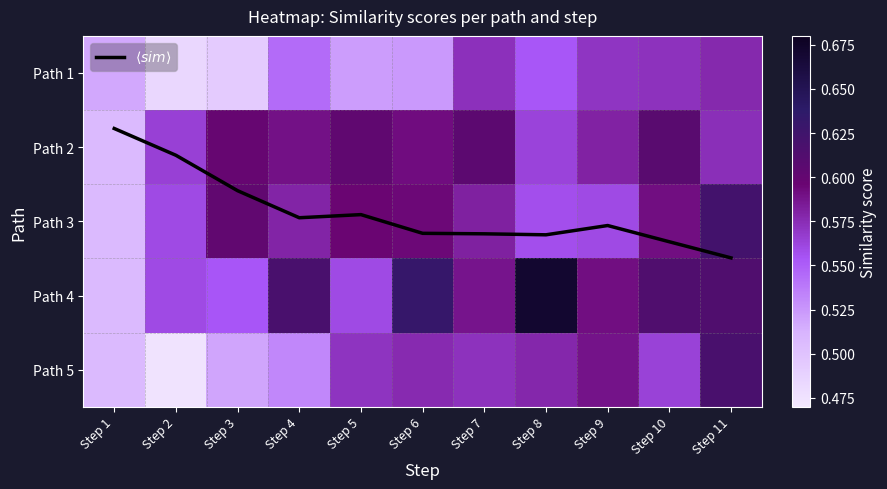

At which category is the sum across all series the highest?

Step 11